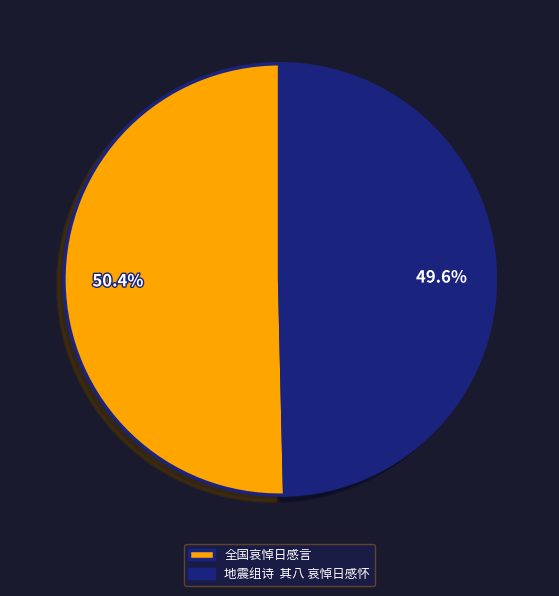

How many segments does this pie chart have?

2